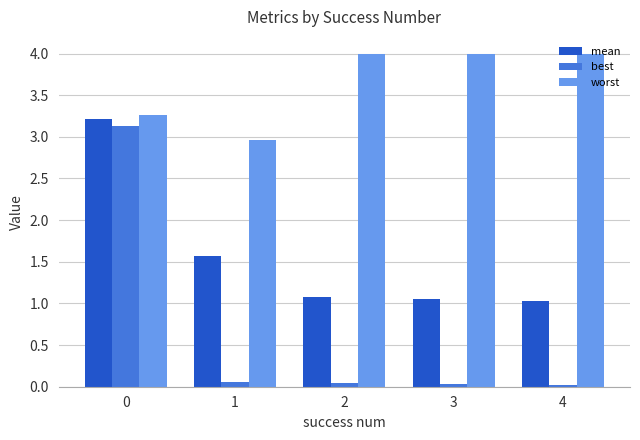

What is the highest value of the worst series?

4.0